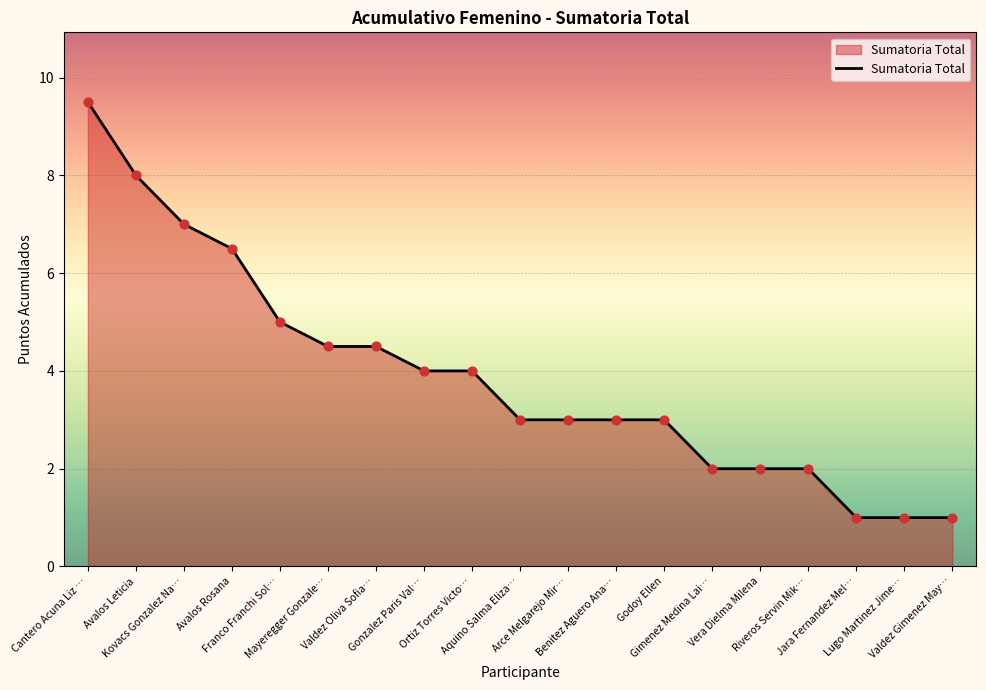

What is the ratio of the value at Franco Franchi Sol… to the value at Benitez Aguero Ana…?

1.7